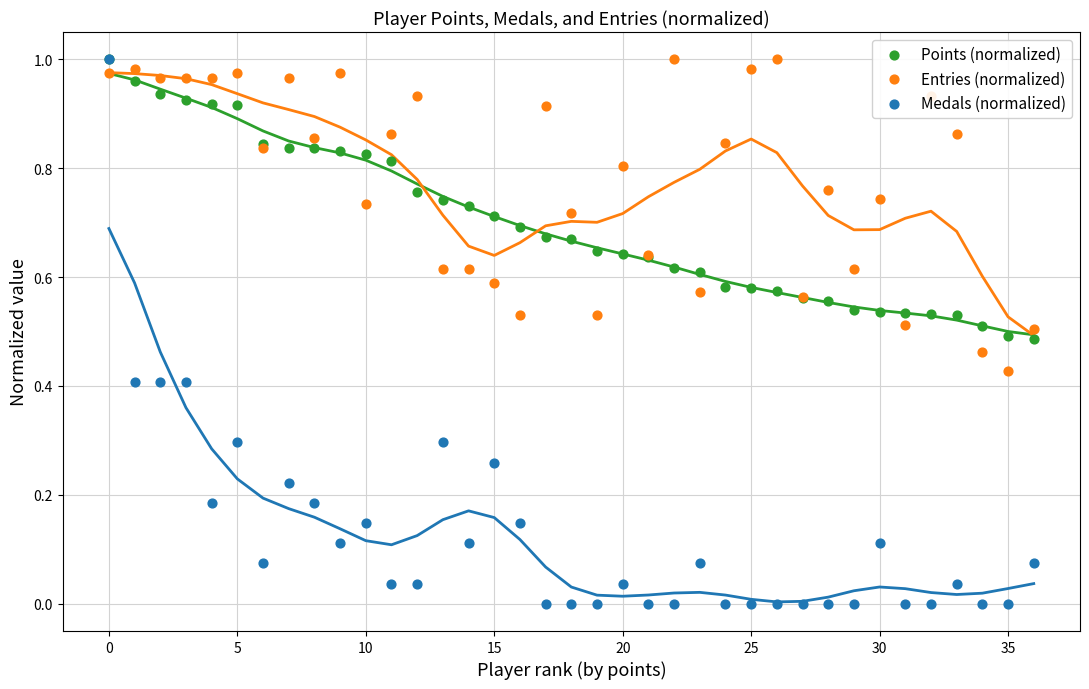

Which series reaches the maximum Y coordinate?

Points (normalized)